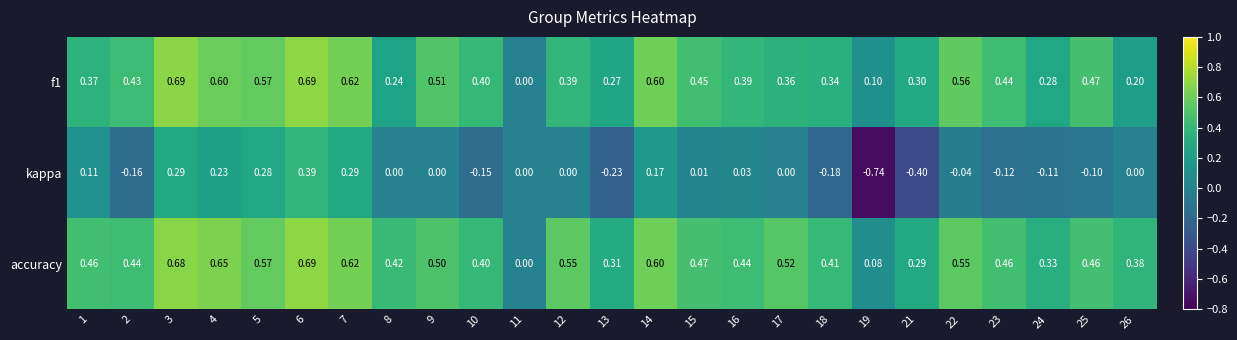

At which category does the chart reach its minimum across all series?

19